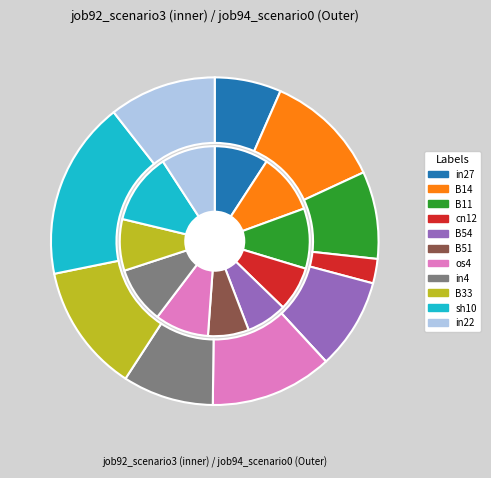

Which slice is the largest?

sh10